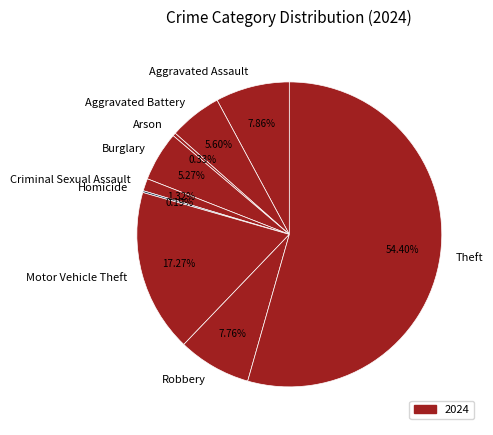

Is Theft the majority of the pie?

Yes